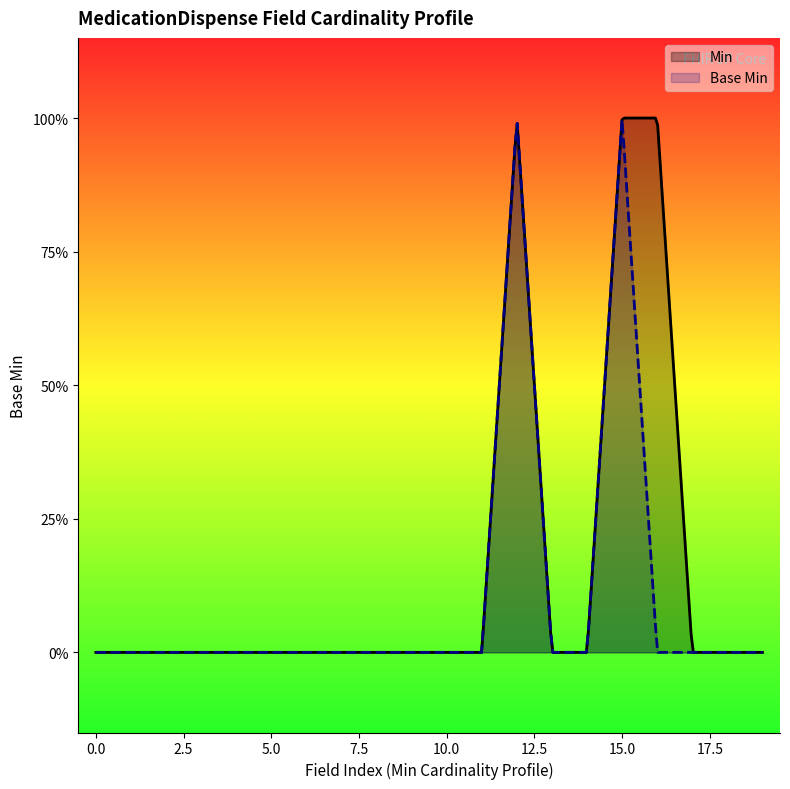

Rank the categories by value from highest to lowest.

1, 1, 1, 0, 0, 0, 0, 0, 0, 0, 0, 0, 0, 0, 0, 0, 0, 0, 0, 0